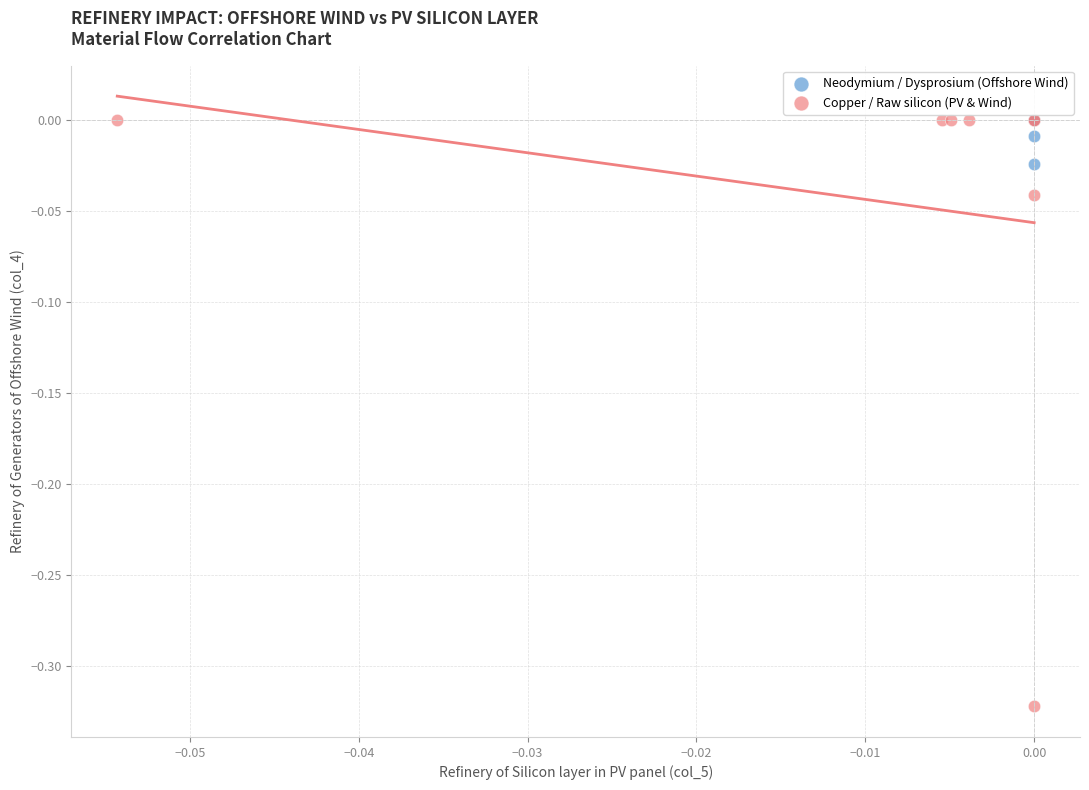

Which series reaches the minimum Y coordinate?

Copper / Raw silicon (PV & Wind)